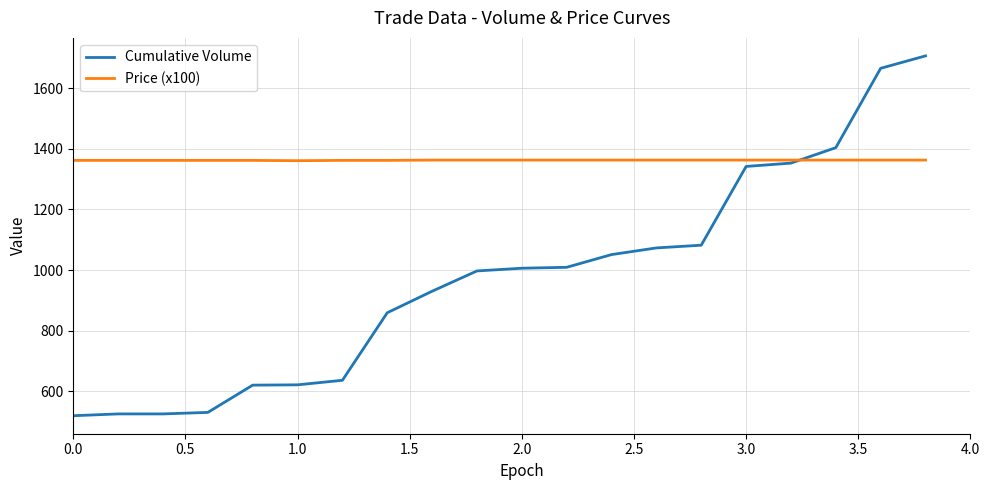

What is the maximum value shown in the chart?

1707